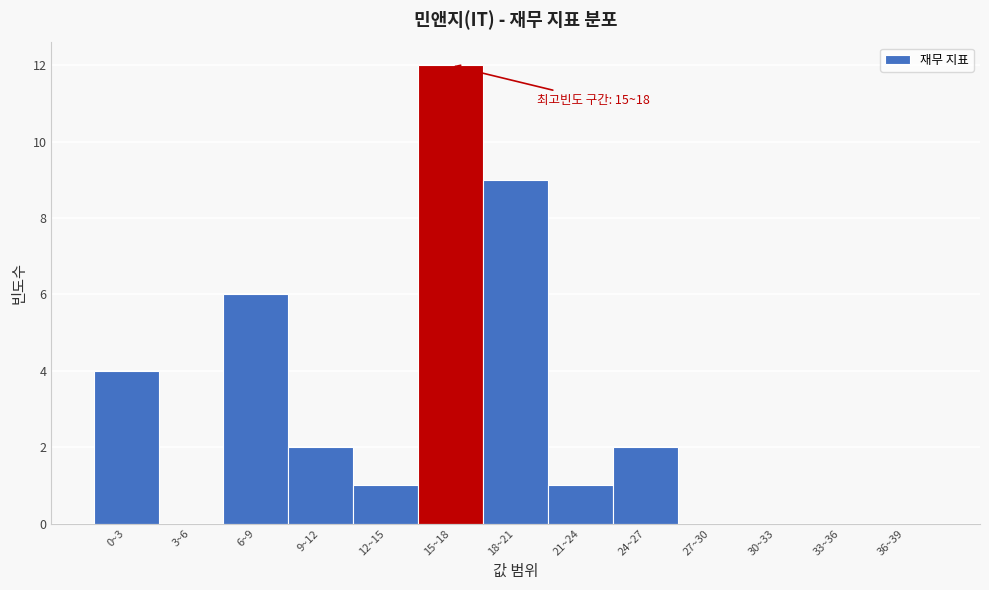

Reading left to right, what are all the values shown in this chart?

0~3=4	3~6=0	6~9=6	9~12=2	12~15=1	15~18=12	18~21=9	21~24=1	24~27=2	27~30=0	30~33=0	33~36=0	36~39=0